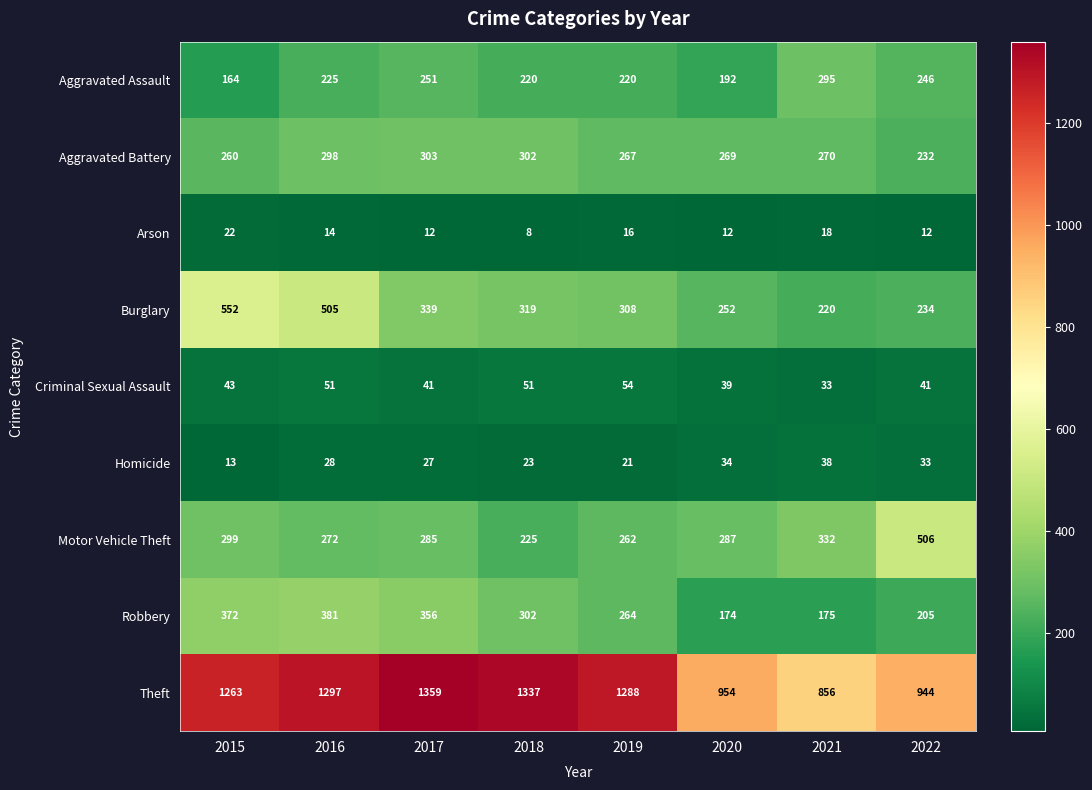

Which label corresponds to the smallest value in the chart?

2018